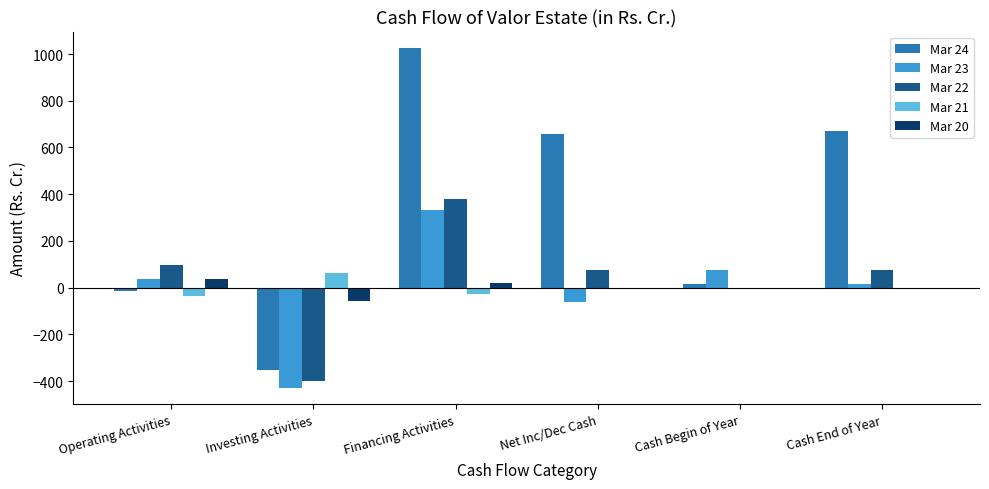

The value of Mar 23 at Cash End of Year is 15.3. True or false?

True